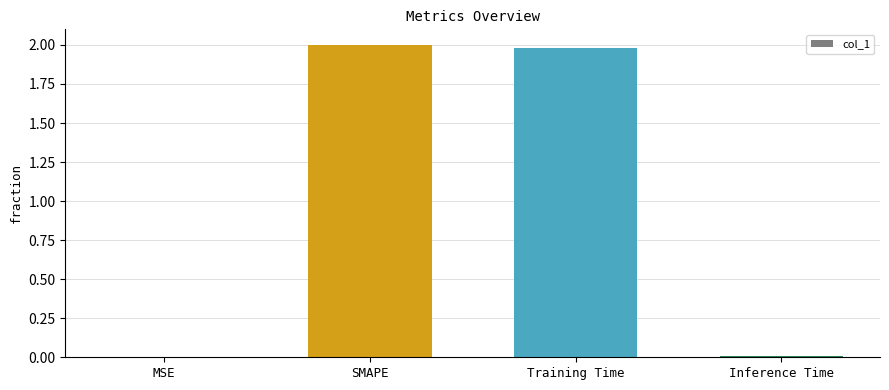

What is the sum of all values?

4.0